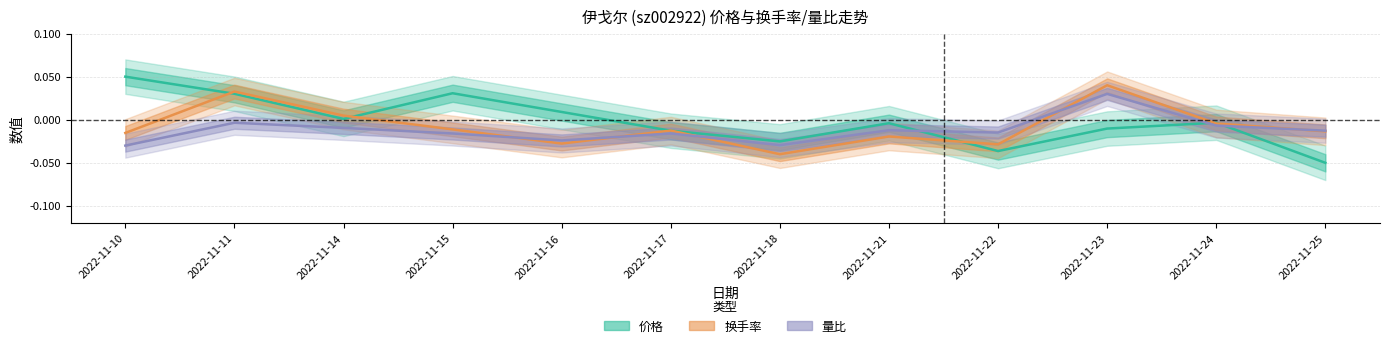

What are all the series names shown in the legend?

价格, 换手率, 量比